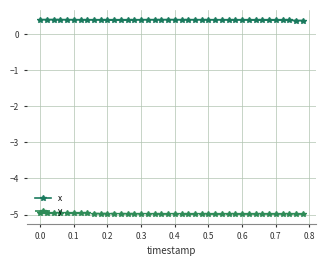

What are all the series names shown in the legend?

x, y